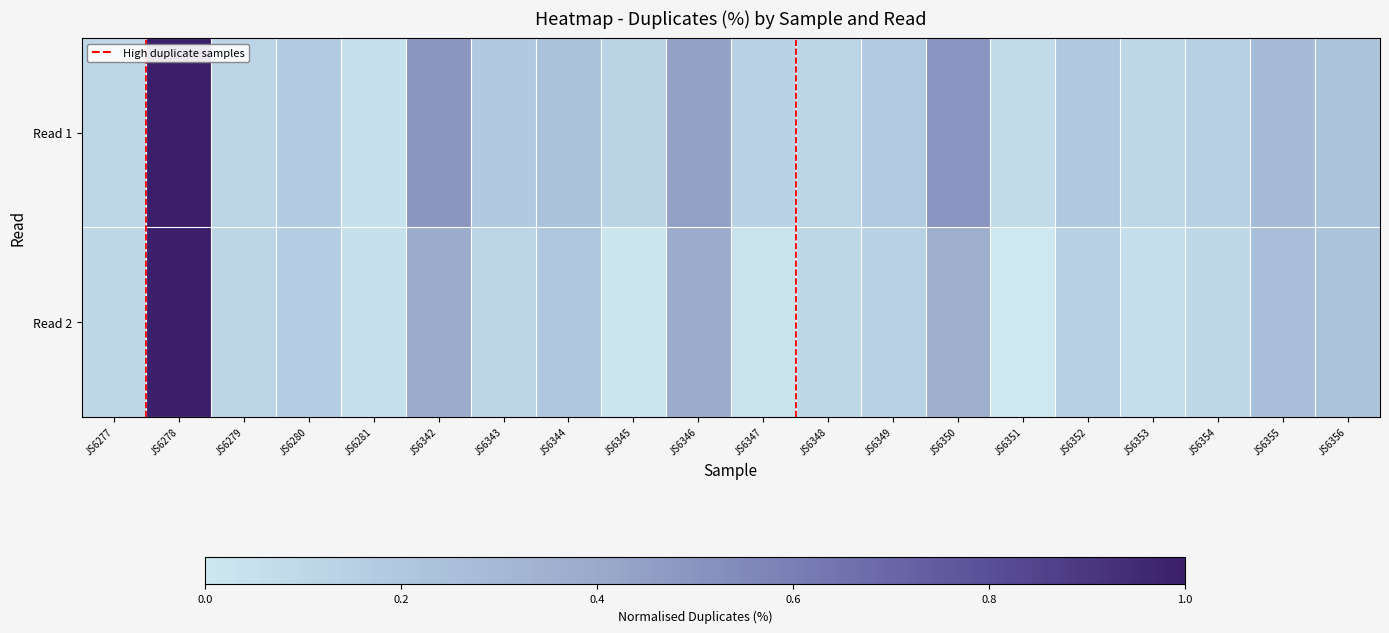

At which category does the chart reach its minimum across all series?

JS6351